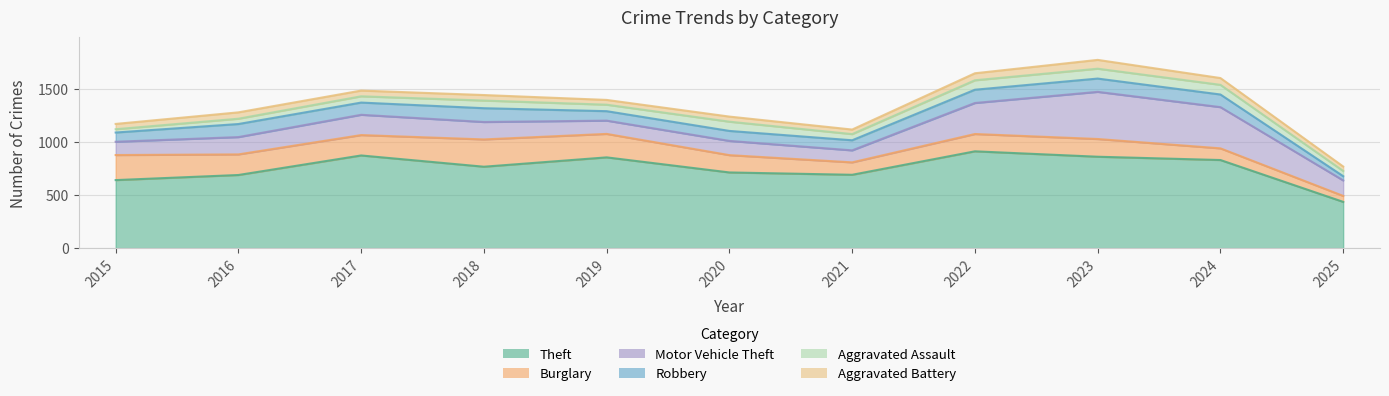

Rank the series by their maximum value, from highest to lowest.

Theft, Motor Vehicle Theft, Burglary, Robbery, Aggravated Assault, Aggravated Battery